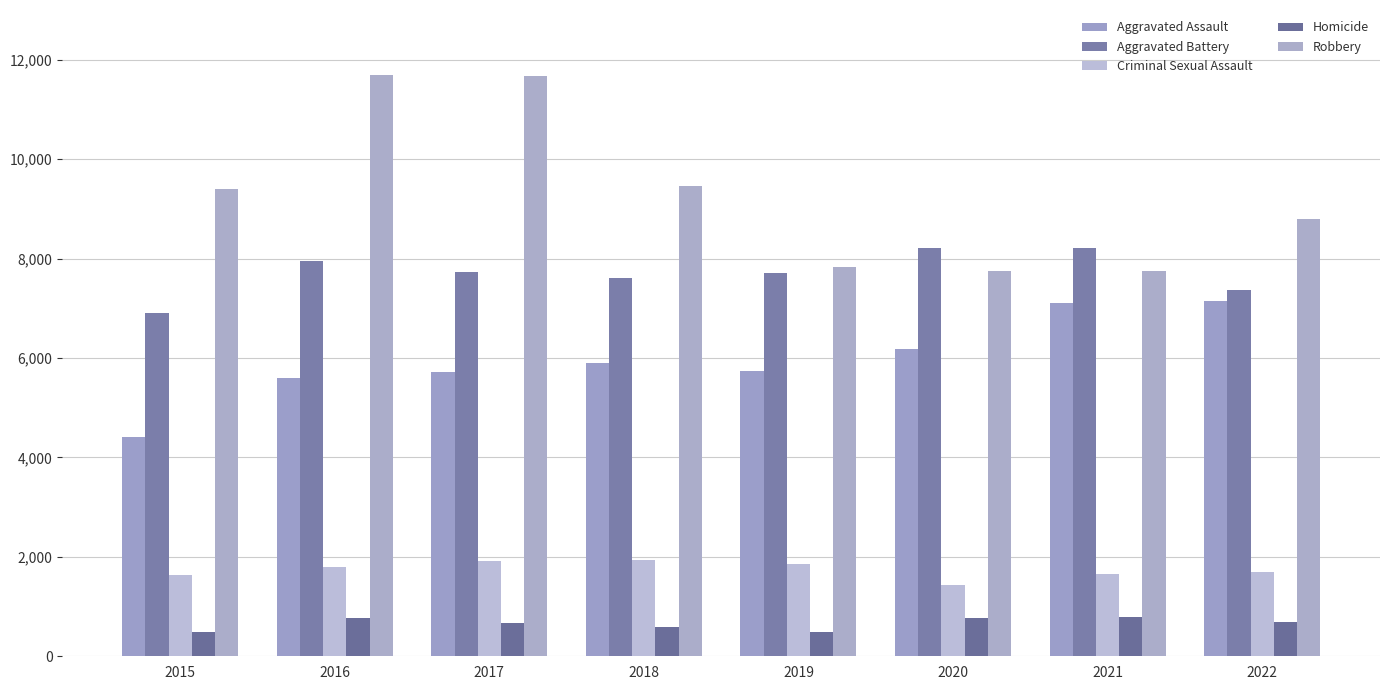

What is the approximate value of Aggravated Assault at 2021?

7112